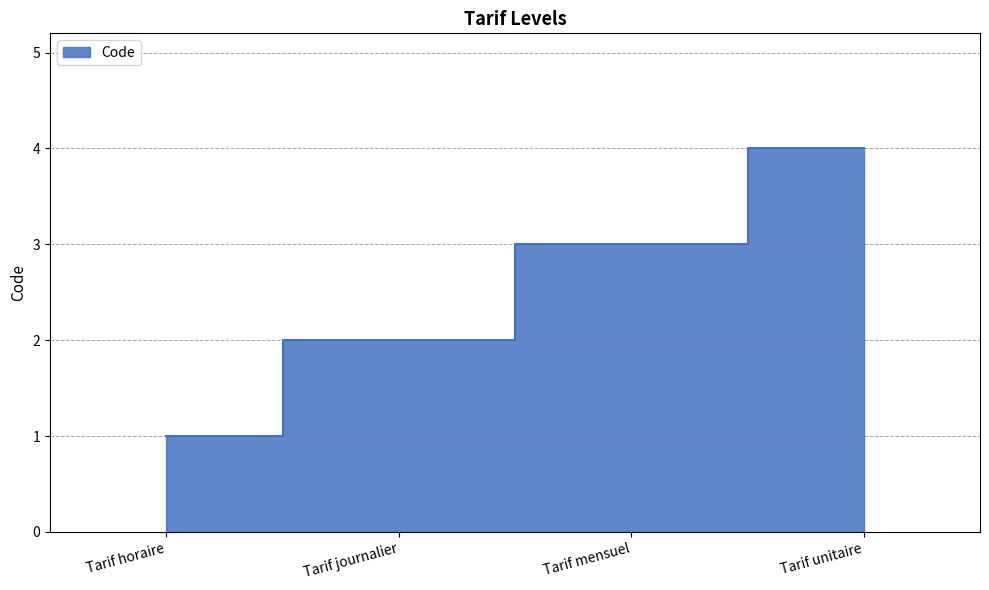

Reading left to right, transcribe all the data shown in this chart.

Tarif horaire=1	Tarif journalier=2	Tarif mensuel=3	Tarif unitaire=4